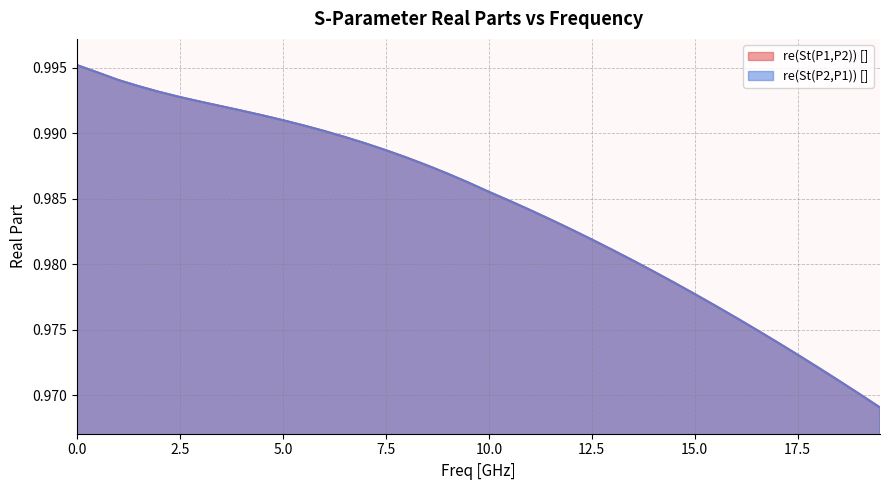

Is the value of re(St(P1,P2)) [] at 17.5 greater than the value of re(St(P2,P1)) [] at 4.5?

No